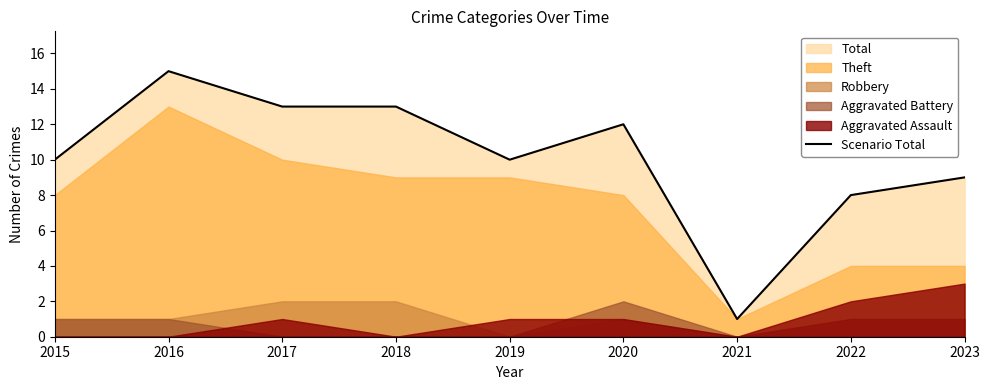

Read the value at 2020, to the nearest 10.

10